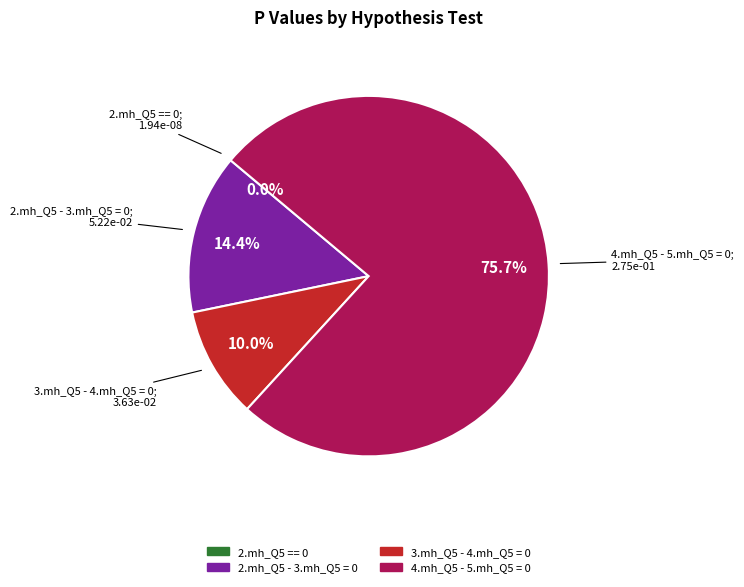

Does 2.mh_Q5 - 3.mh_Q5 = 0 represent more than half of the total?

No